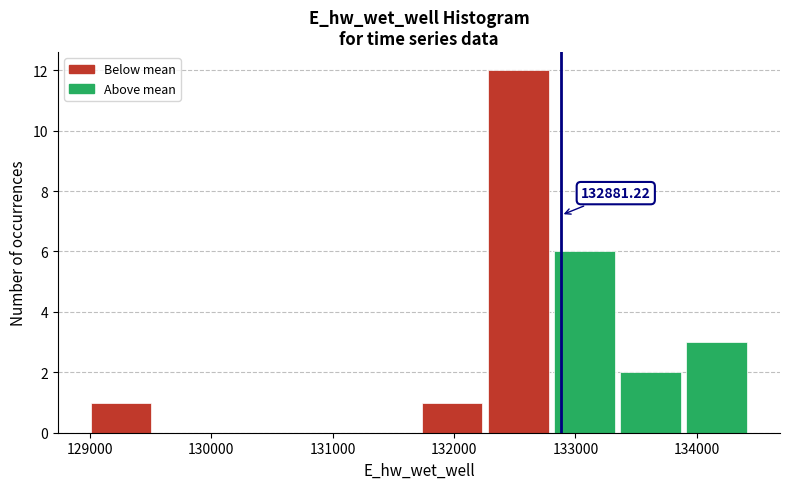

Over which range of the x-axis is the bar tallest?

132300 to 132800